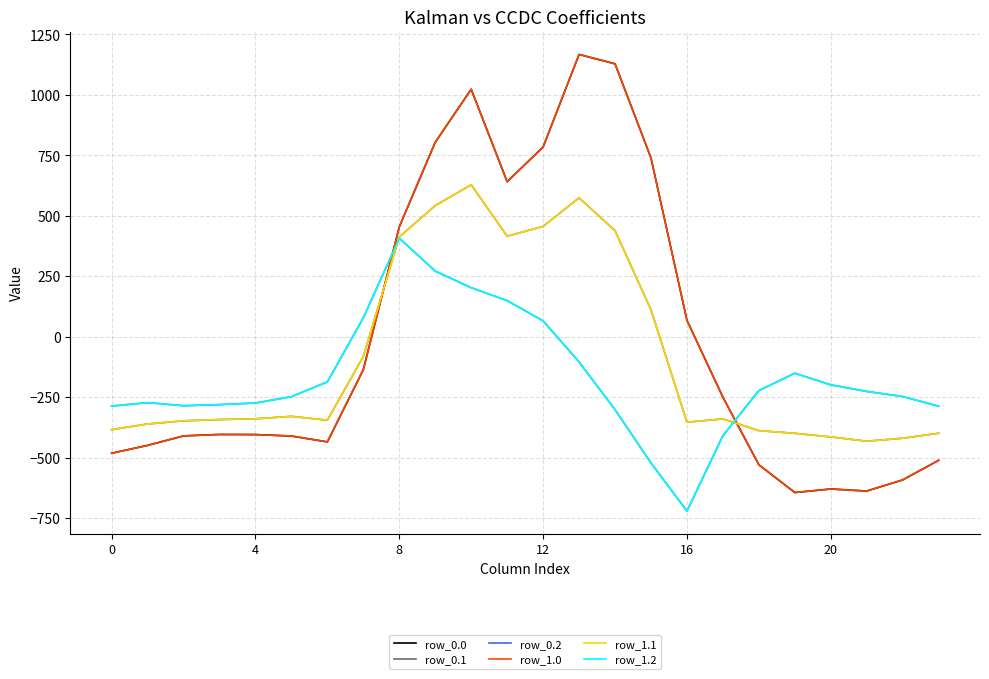

What is the minimum value for row_0.1?

-432.4